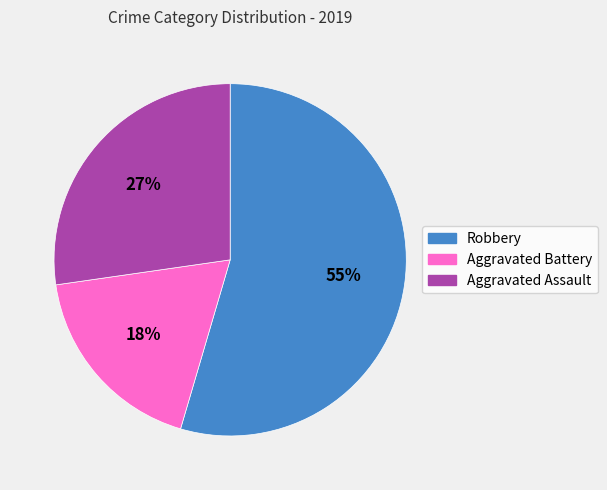

What is the ratio of the value at Robbery to the value at Aggravated Assault?

2.0